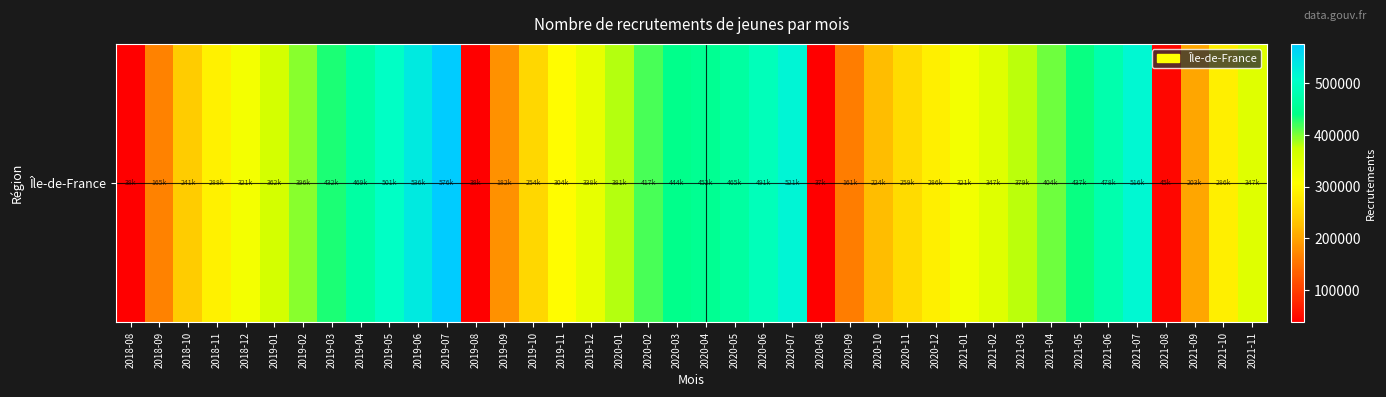

Approximately how many times larger is the value at 2020-11 compared to 2020-05?

0.6